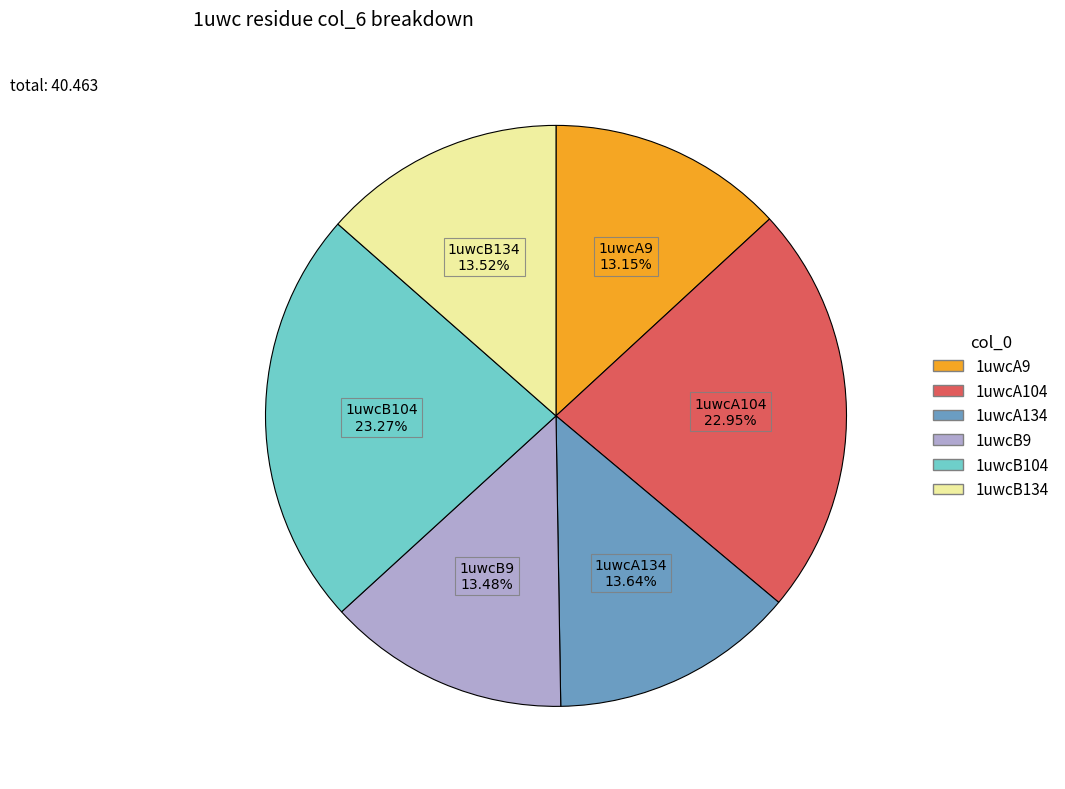

True or false: 1uwcB104 accounts for 23% of the total.

True